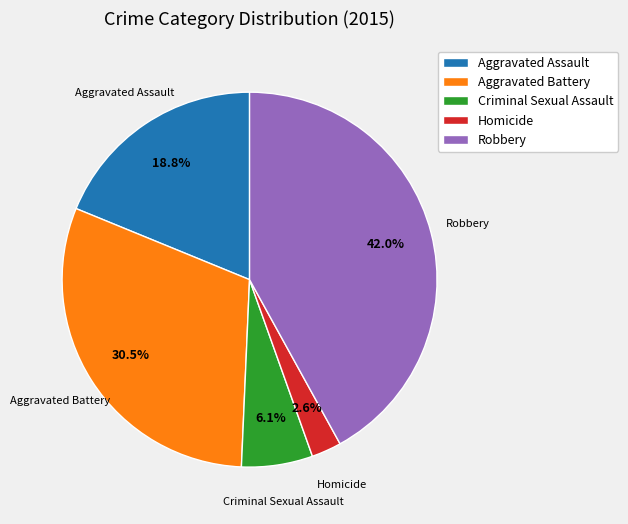

To the nearest percent, what is the difference between the largest and smallest slice percentages?

39%